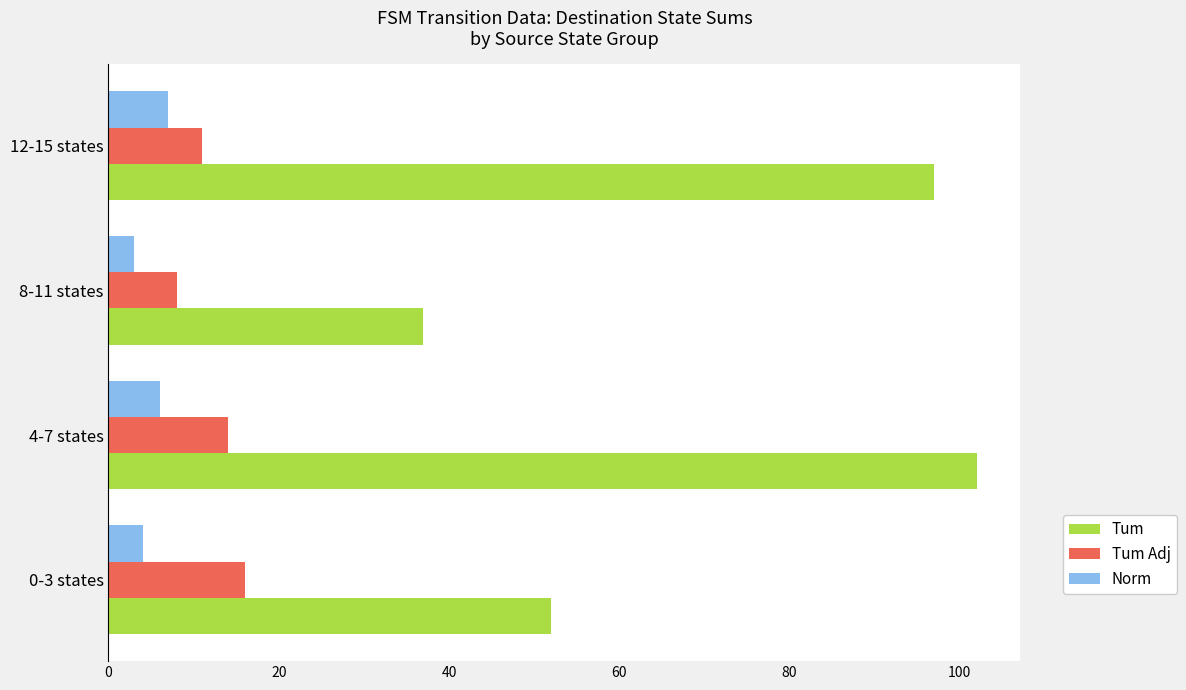

List the series in order of their peak value, highest first.

Tum, Tum Adj, Norm